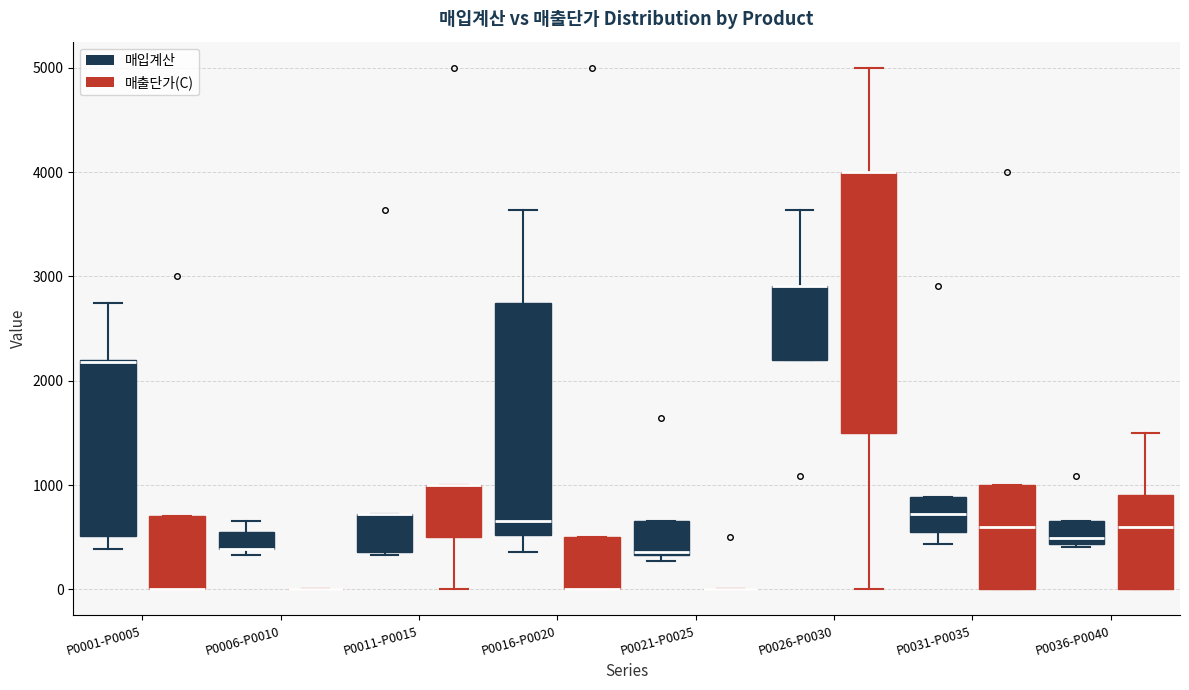

Reading left to right, transcribe this box plot: for each box, give where its median line is, the range the box spans, and where its two whiskers end, as read against the y-axis. The values are not printed on the chart, so give them approximately, as read against the axis.

P0001-P0005 (매입계산): median 2200 (drawn on the box's upper edge), box 500 to 2200, whiskers 400 to 2700
P0001-P0005 (매출단가(C)): median 0 (drawn on the box's lower edge), box 0 to 700, whiskers 0 to 700
P0006-P0010 (매입계산): median 400 (drawn on the box's lower edge), box 400 to 500, whiskers 300 to 700
P0006-P0010 (매출단가(C)): box collapsed to a line at 0, whiskers 0 to 0
P0011-P0015 (매입계산): median 700 (drawn on the box's upper edge), box 400 to 700, whiskers 300 to 700
P0011-P0015 (매출단가(C)): median 1000 (drawn on the box's upper edge), box 500 to 1000, whiskers 0 to 1000
P0016-P0020 (매입계산): median 700, box 500 to 2700, whiskers 400 to 3600
P0016-P0020 (매출단가(C)): median 0 (drawn on the box's lower edge), box 0 to 500, whiskers 0 to 500
P0021-P0025 (매입계산): median 400, box 300 to 700, whiskers 300 (just below the box's lower edge) to 700
P0021-P0025 (매출단가(C)): box collapsed to a line at 0, whiskers 0 to 0
P0026-P0030 (매입계산): median 2900 (drawn on the box's upper edge), box 2200 to 2900, whiskers 2200 to 3600
P0026-P0030 (매출단가(C)): median 4000 (drawn on the box's upper edge), box 1500 to 4000, whiskers 0 to 5000
P0031-P0035 (매입계산): median 700, box 500 to 900, whiskers 400 to 900
P0031-P0035 (매출단가(C)): median 600, box 0 to 1000, whiskers 0 to 1000
P0036-P0040 (매입계산): median 500, box 400 to 700, whiskers 400 to 700
P0036-P0040 (매출단가(C)): median 600, box 0 to 900, whiskers 0 to 1500